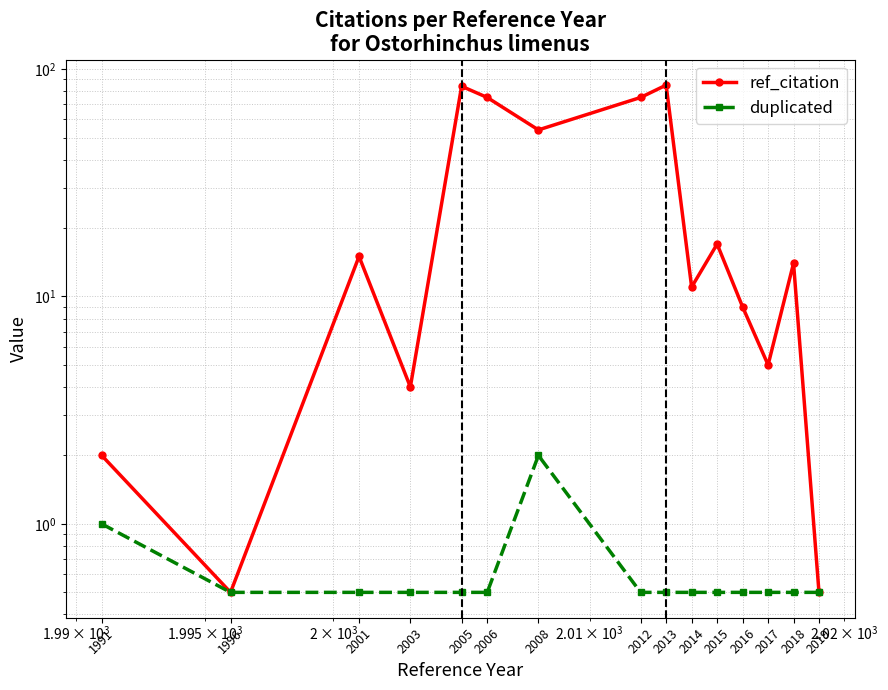

Reading left to right, list all the values displayed in this chart.

ref_citation: 1991=2.0	1996=0.5	2001=15.0	2003=4.0	2005=84.0	2006=75.0	2008=54.0	2012=75.0	2013=85.0	2014=11.0	2015=17.0	2016=9.0	2017=5.0	2018=14.0	2019=0.5
duplicated: 1991=1.0	1996=0.5	2001=0.5	2003=0.5	2005=0.5	2006=0.5	2008=2.0	2012=0.5	2013=0.5	2014=0.5	2015=0.5	2016=0.5	2017=0.5	2018=0.5	2019=0.5